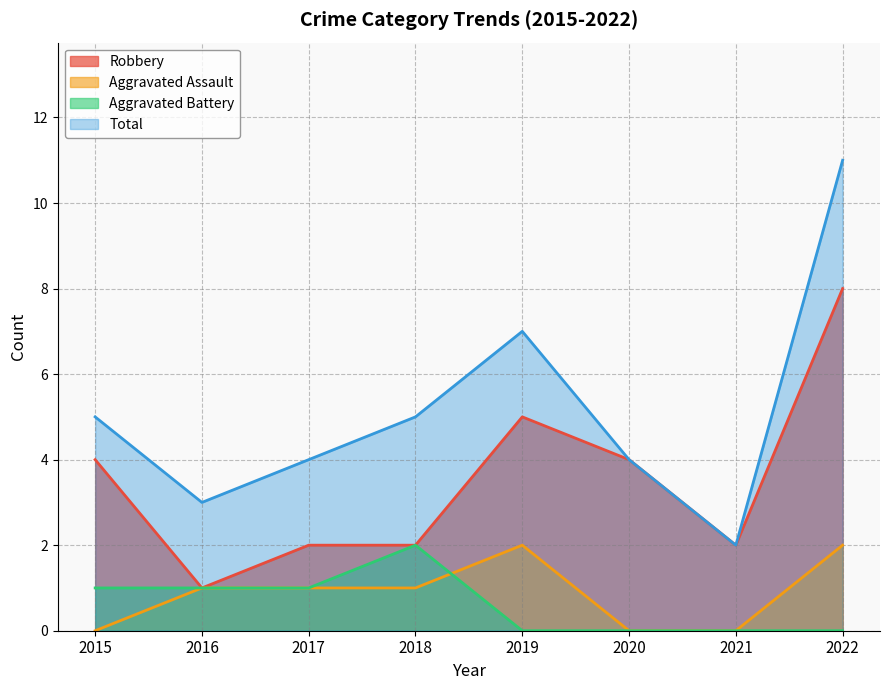

Reading left to right, what are all the values shown in this chart?

Robbery: 4	1	2	2	5	4	2	8
Aggravated Assault: 0	1	1	1	2	0	0	2
Aggravated Battery: 1	1	1	2	0	0	0	0
Total: 5	3	4	5	7	4	2	11